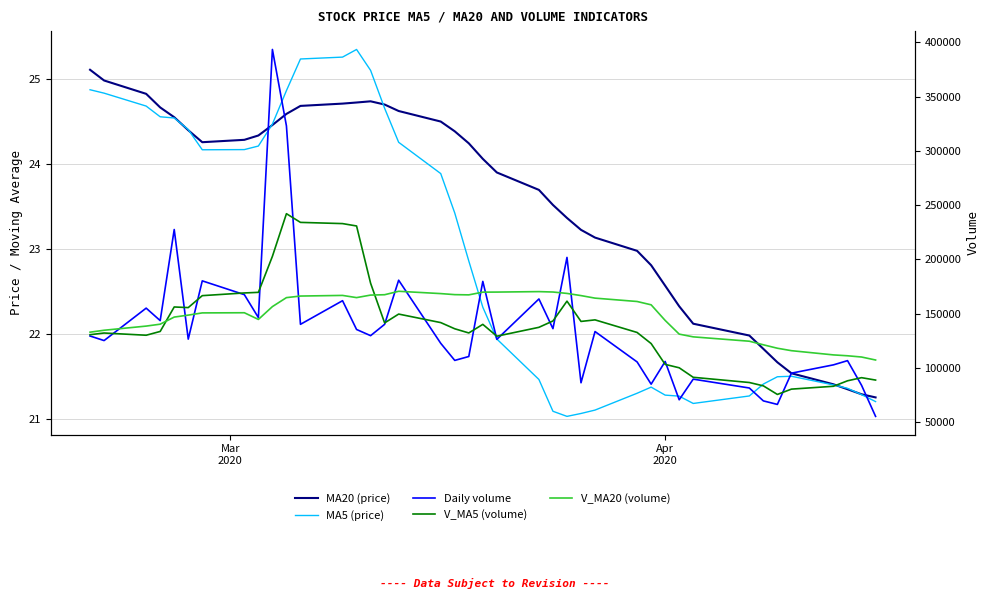

Which series has the largest total across all categories?

V_MA20 (volume)